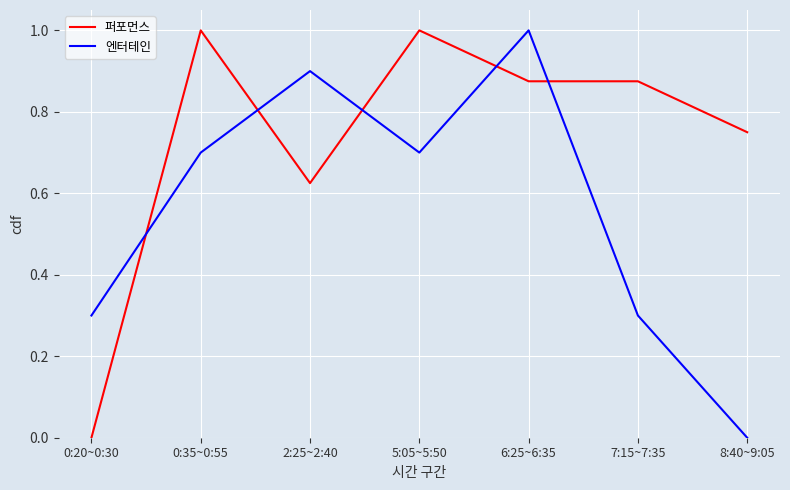

True or false: 엔터테인 has more than 1 points higher than both neighbors.

True